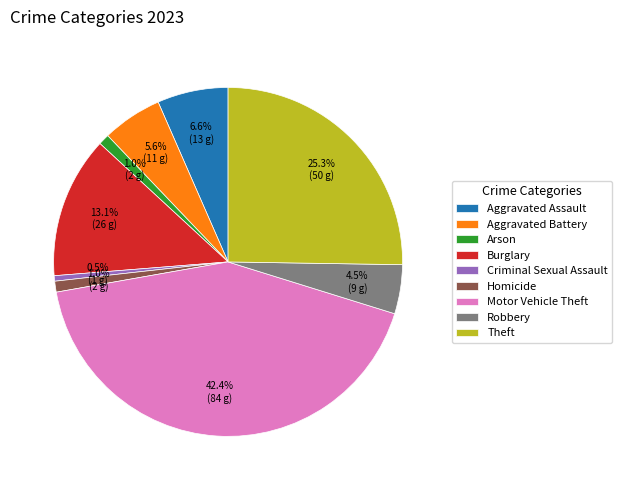

How many segments does this pie chart have?

9